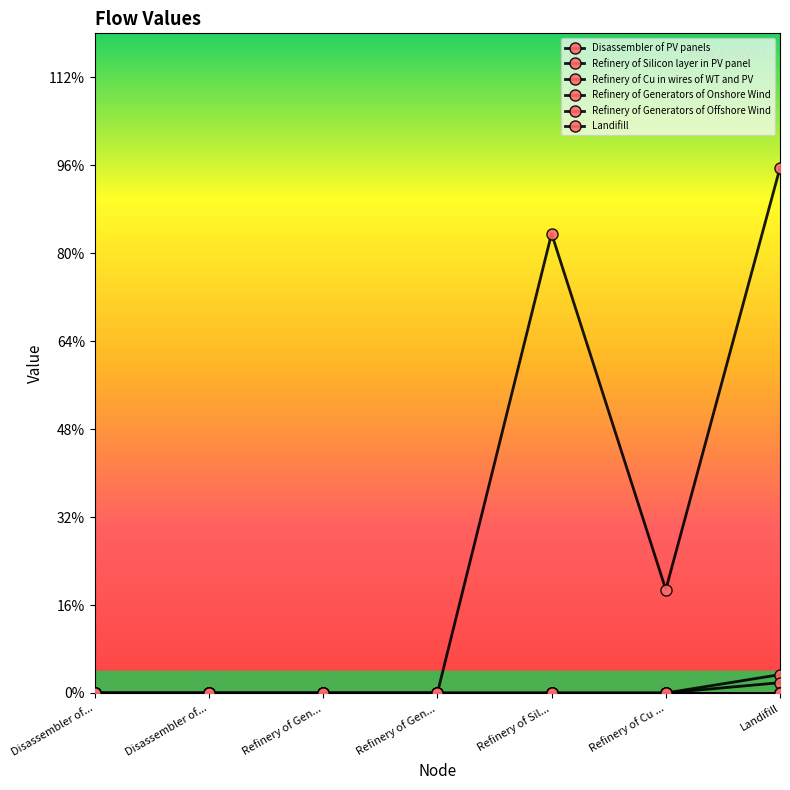

Is this an area chart (filled region under the line)?

No